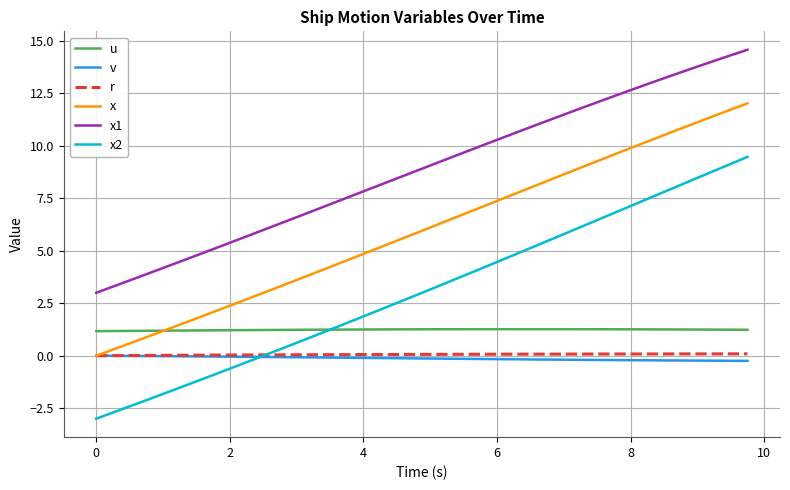

Which series has the largest range (max minus min)?

x2